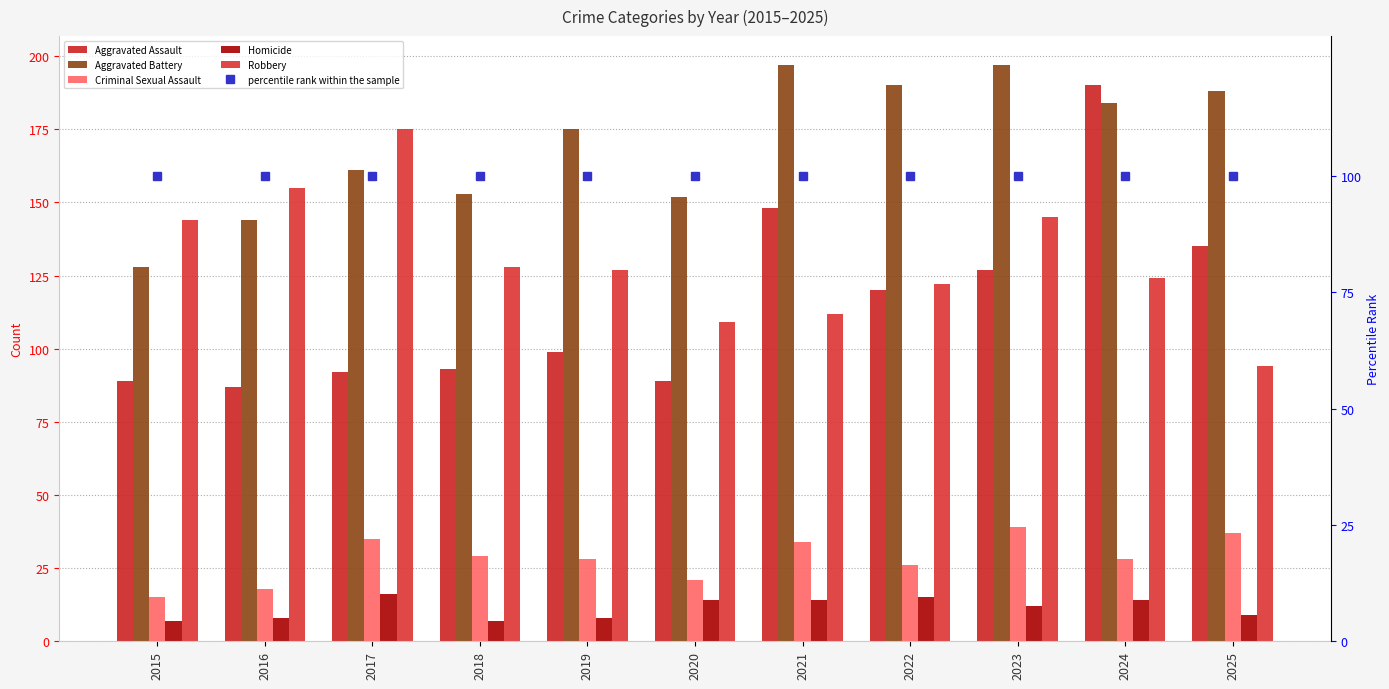

Reading left to right, what are all the values shown in this chart?

Aggravated Assault: 89	87	92	93	99	89	148	120	127	190	135
Aggravated Battery: 128	144	161	153	175	152	197	190	197	184	188
Criminal Sexual Assault: 15	18	35	29	28	21	34	26	39	28	37
Homicide: 7	8	16	7	8	14	14	15	12	14	9
Robbery: 144	155	175	128	127	109	112	122	145	124	94
percentile rank within the sample: 100	100	100	100	100	100	100	100	100	100	100